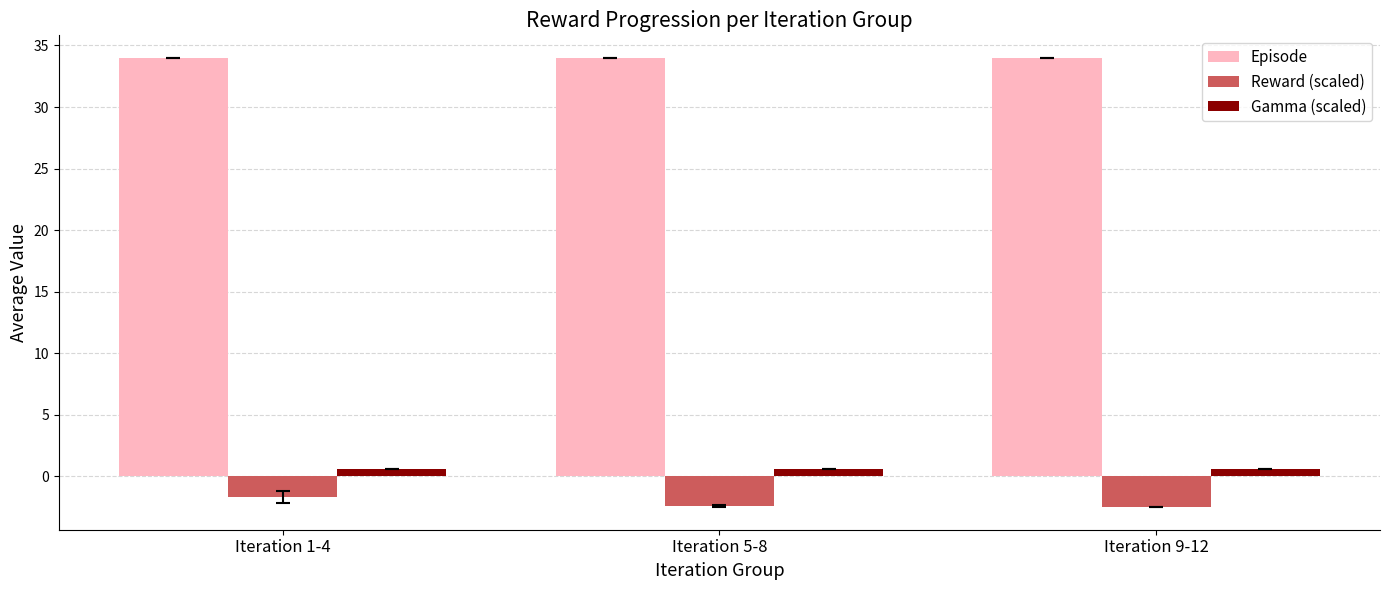

What is the label of the 2nd bar from the right?

Iteration 5-8